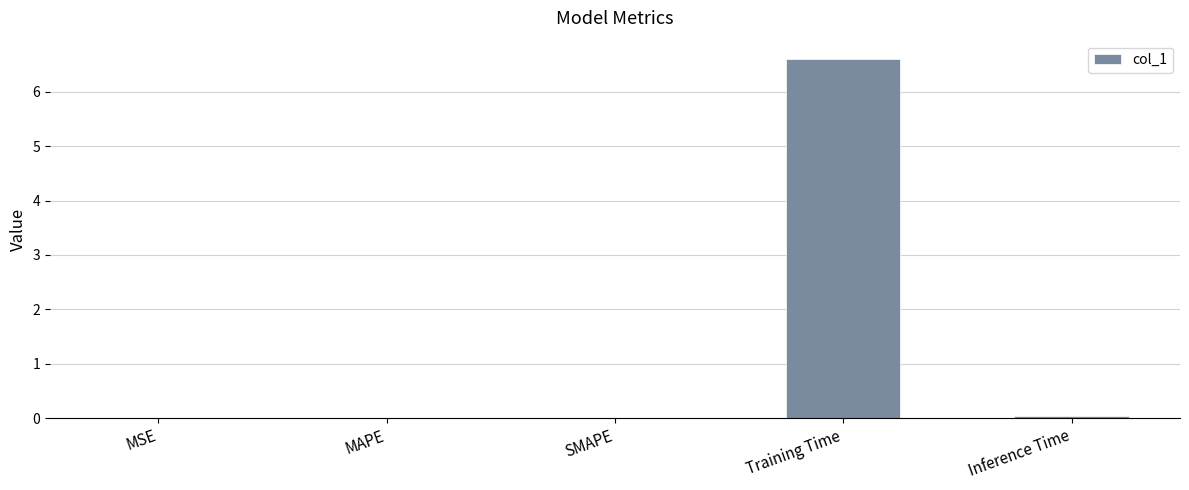

At which category does the chart reach its peak across all series?

Training Time